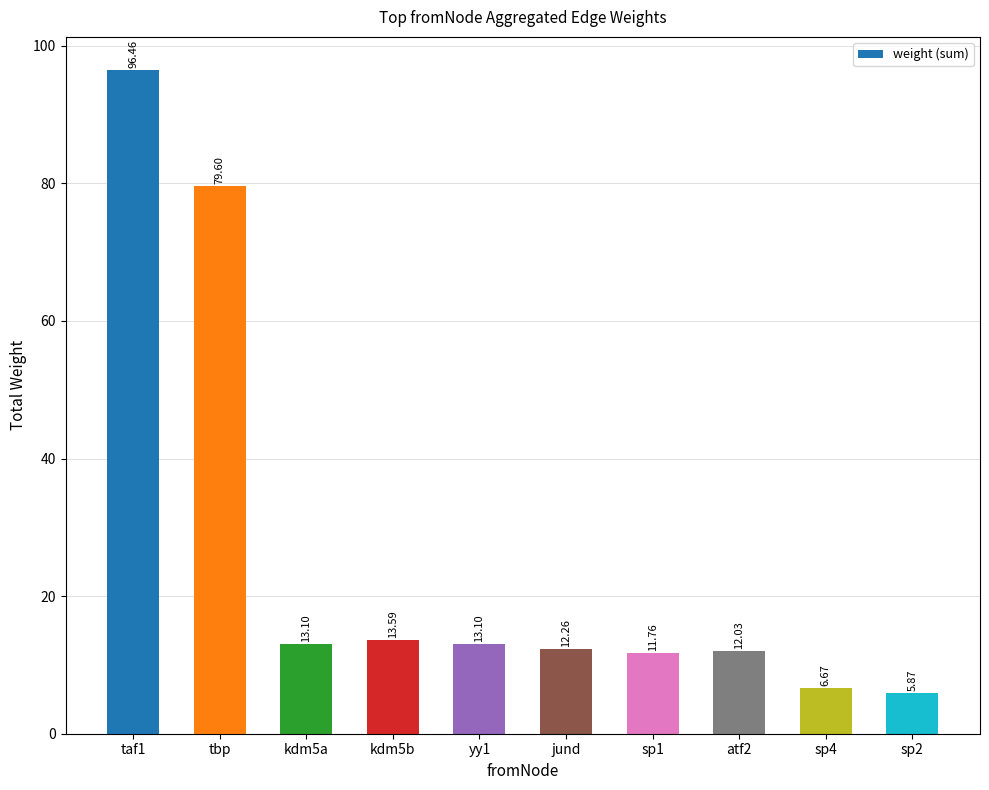

What position from the right is kdm5b?

7